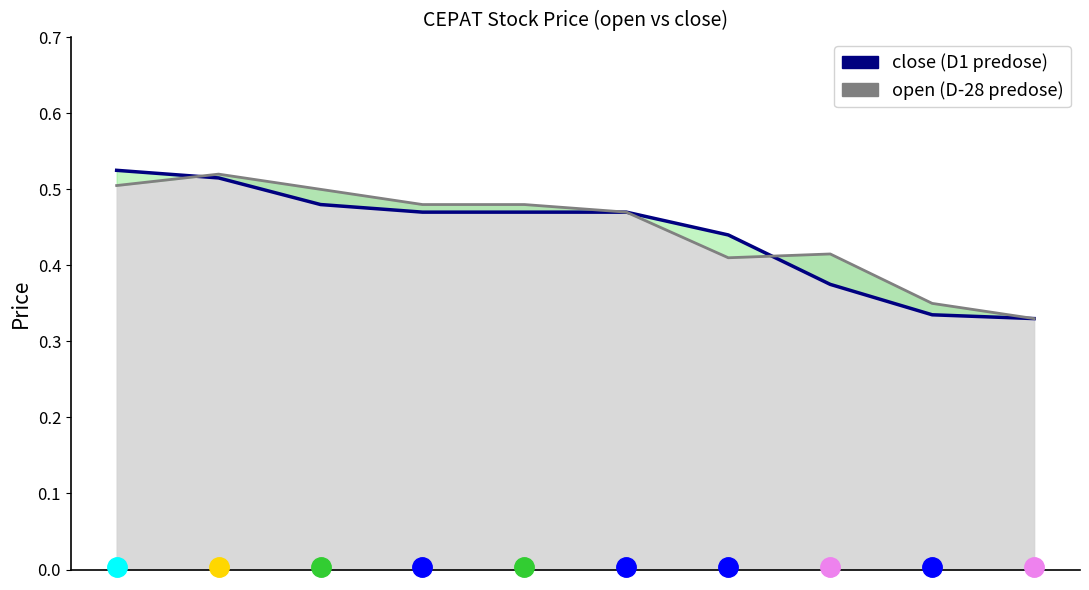

Is it true that close equals 0.4 at 7?

True